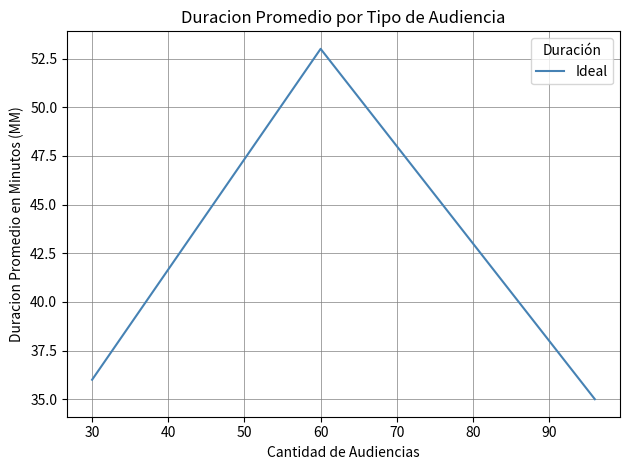

The value at 60 is 13. True or false?

False